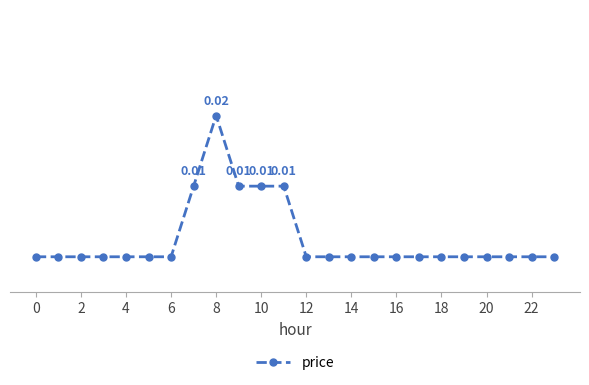

Does the chart display data point markers on the line(s)?

Yes